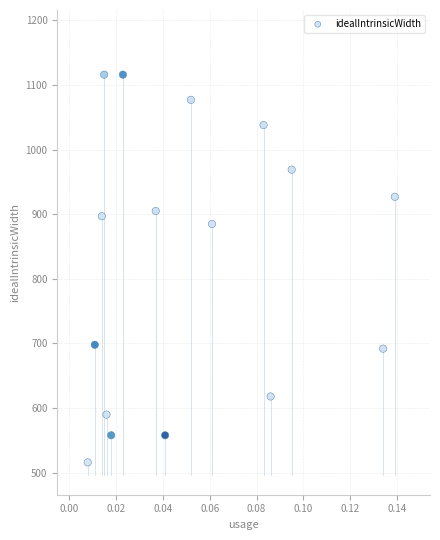

What Y value in the scatter plot is closest to 816?

885